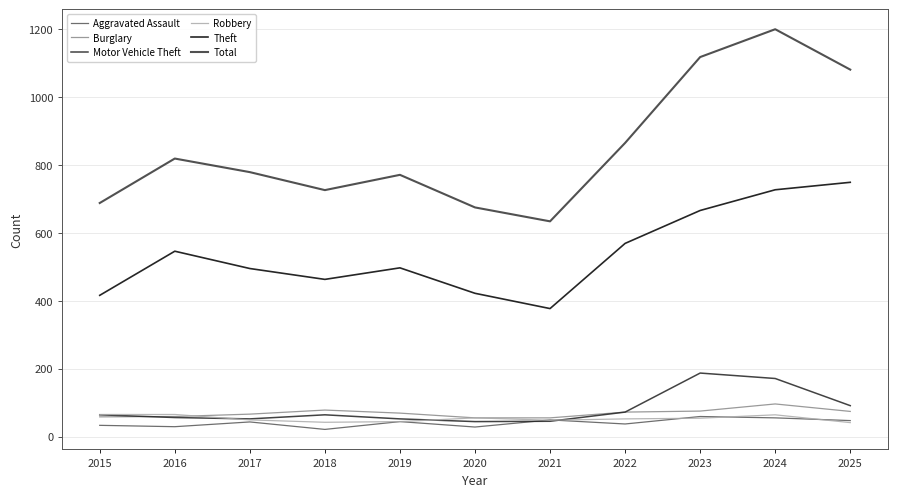

What are all the series names shown in the legend?

Aggravated Assault, Burglary, Motor Vehicle Theft, Robbery, Theft, Total